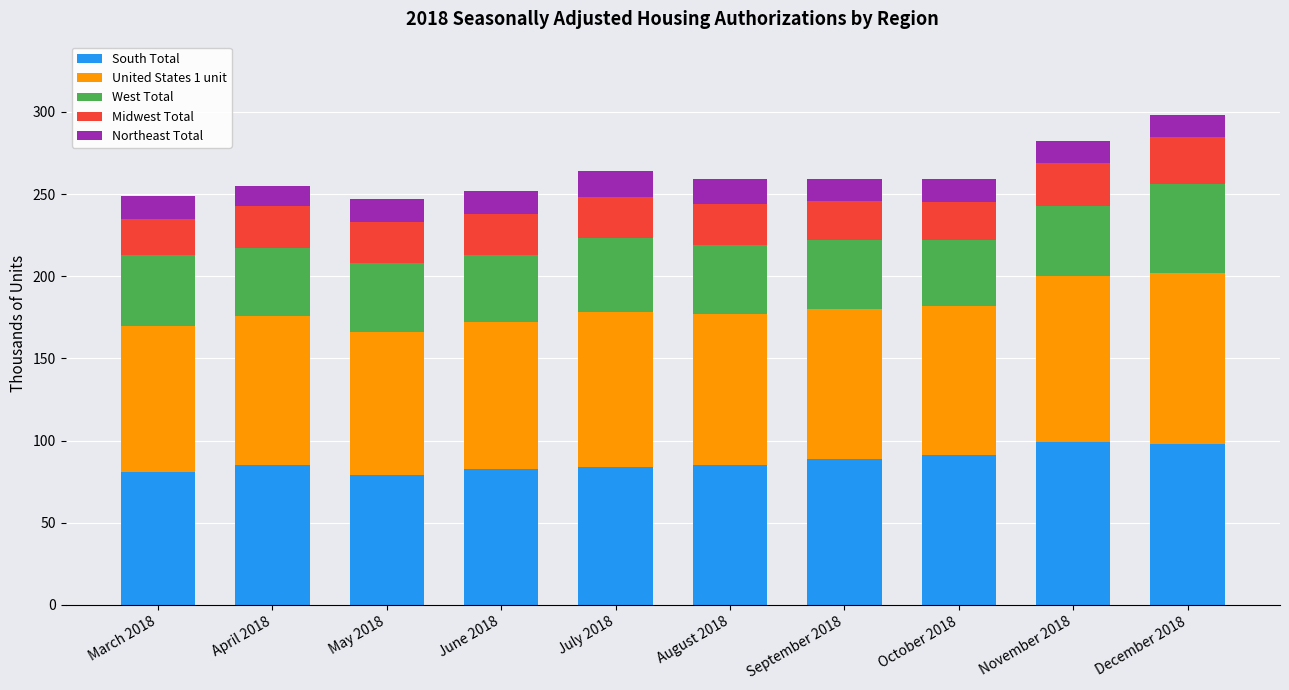

What is the maximum value for South Total?

99